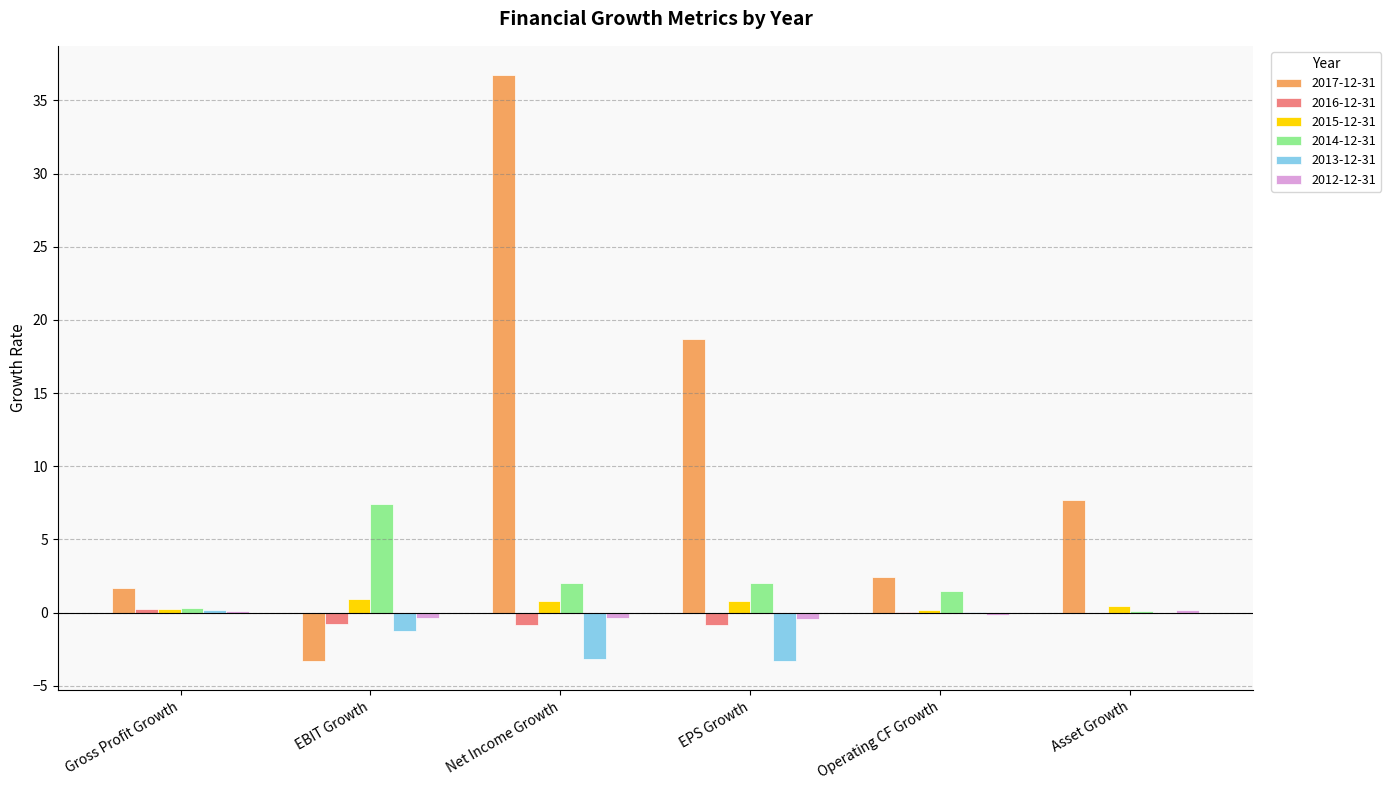

Count the number of data series in this chart.

6